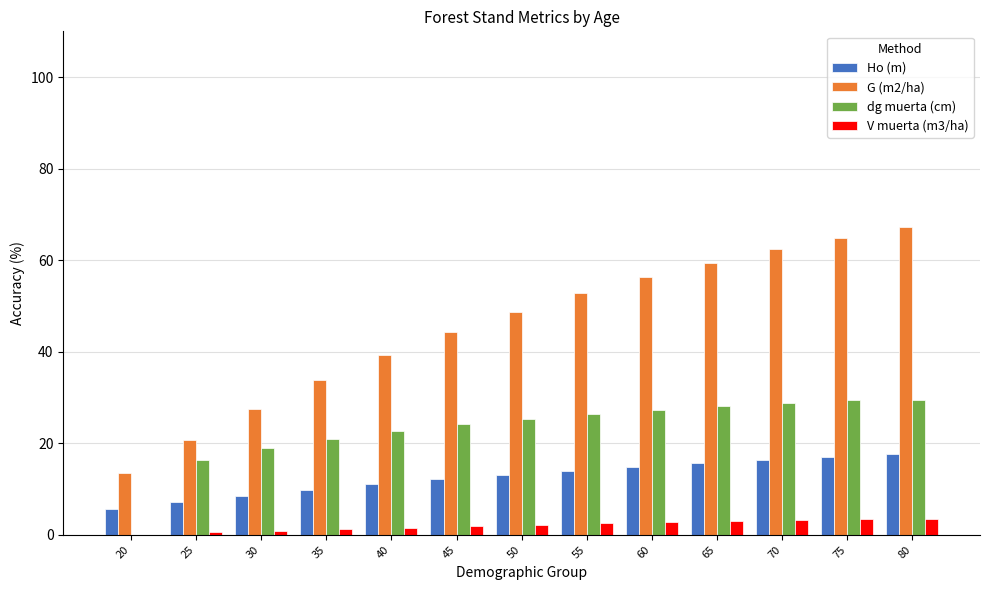

Is the value of V muerta (m3/ha) at 30 greater than the value of Ho (m) at 45?

No